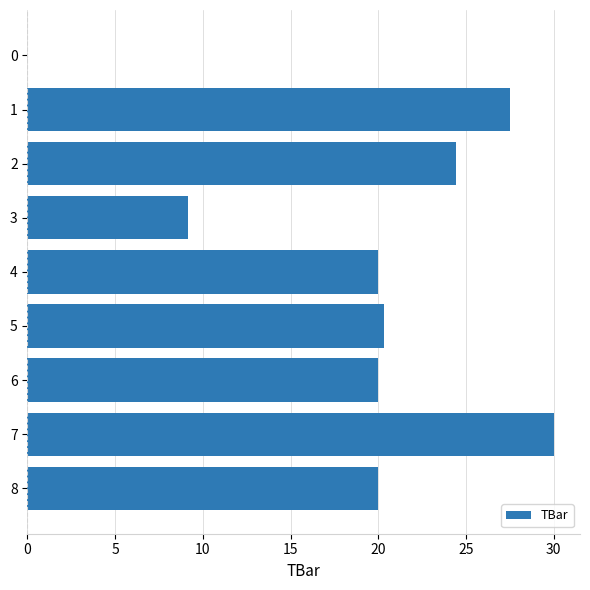

How many positive values are there?

8